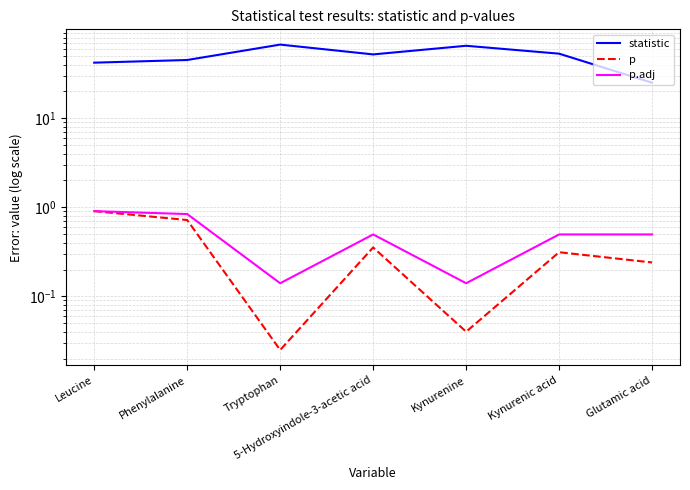

What is the total value across all series at Tryptophan?

67.2